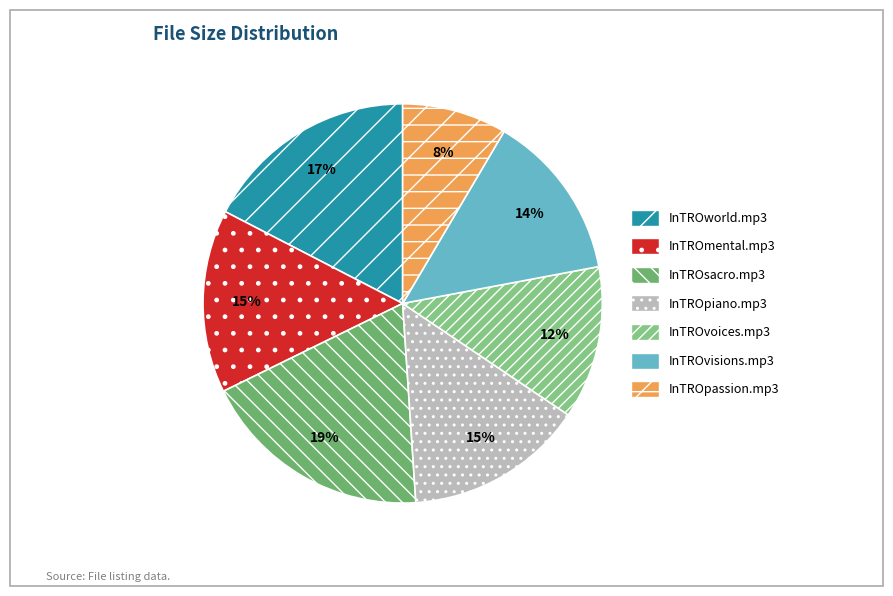

How many slices are in this pie chart?

7